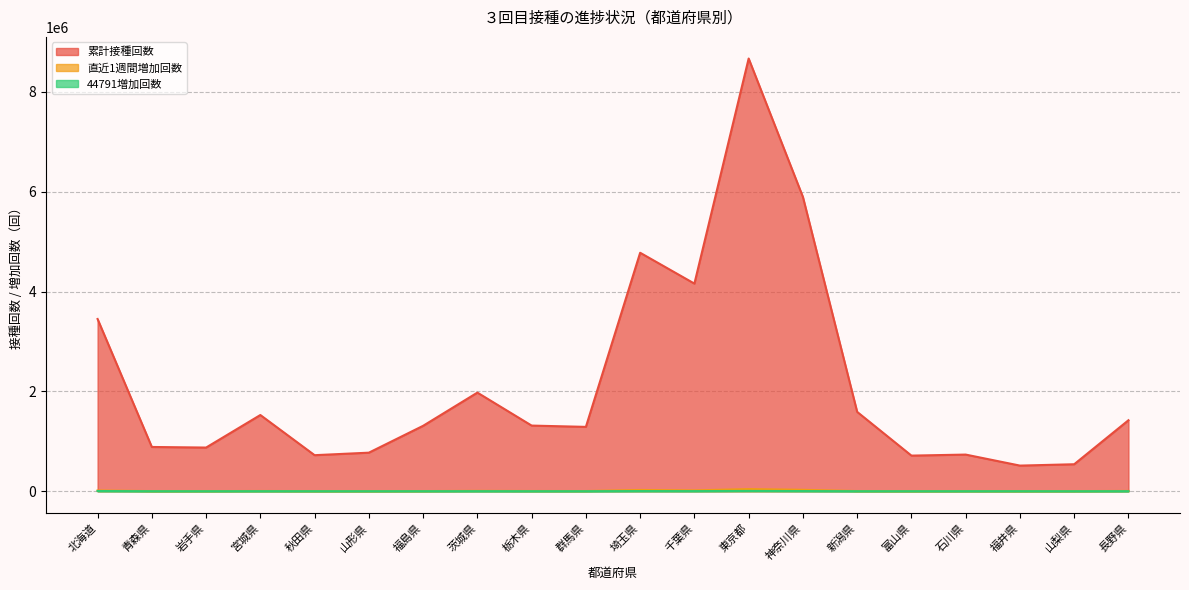

Which has a higher value, 秋田県 or 北海道?

北海道